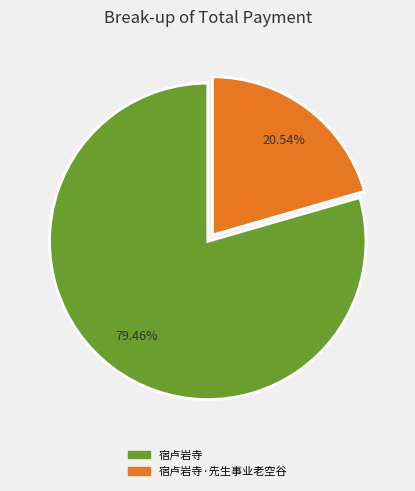

To the nearest percent, what portion does 宿卢岩寺 represent?

79%